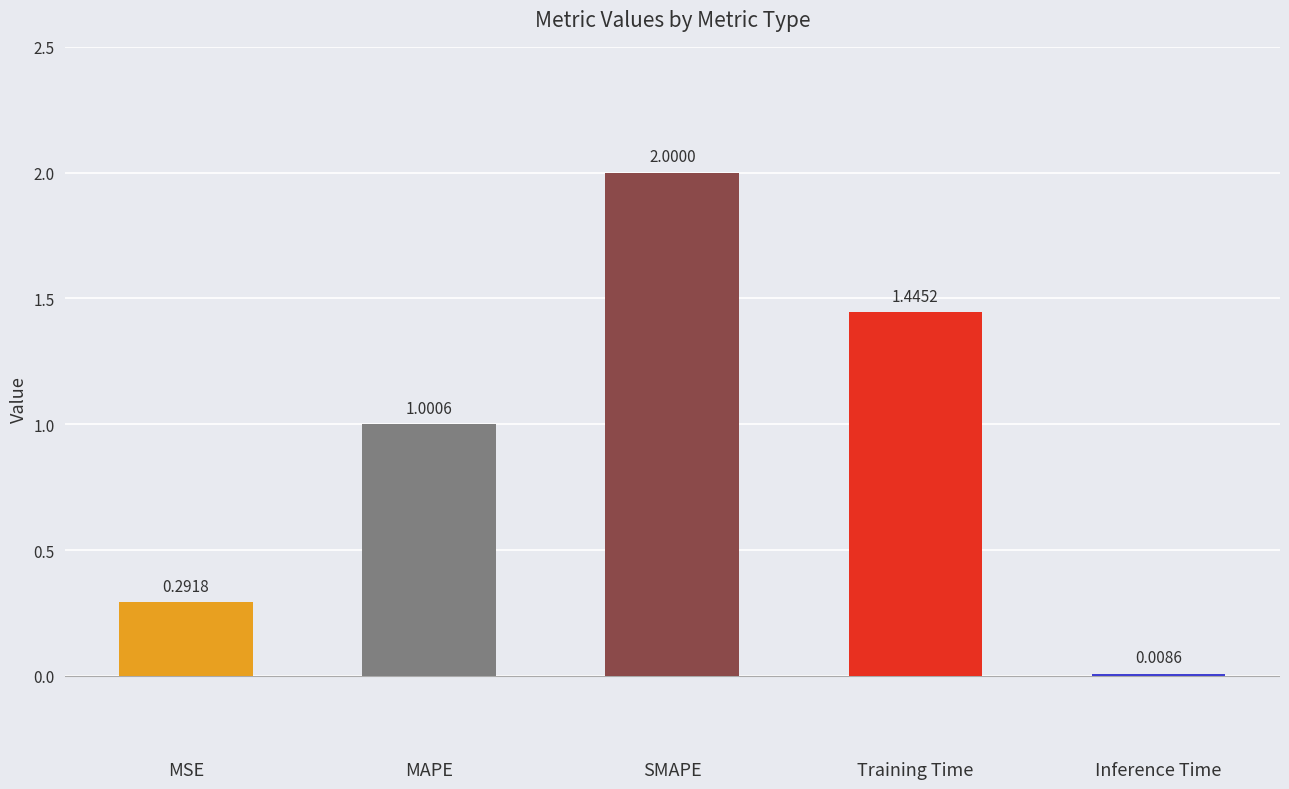

The value at MAPE is 1.7. True or false?

False